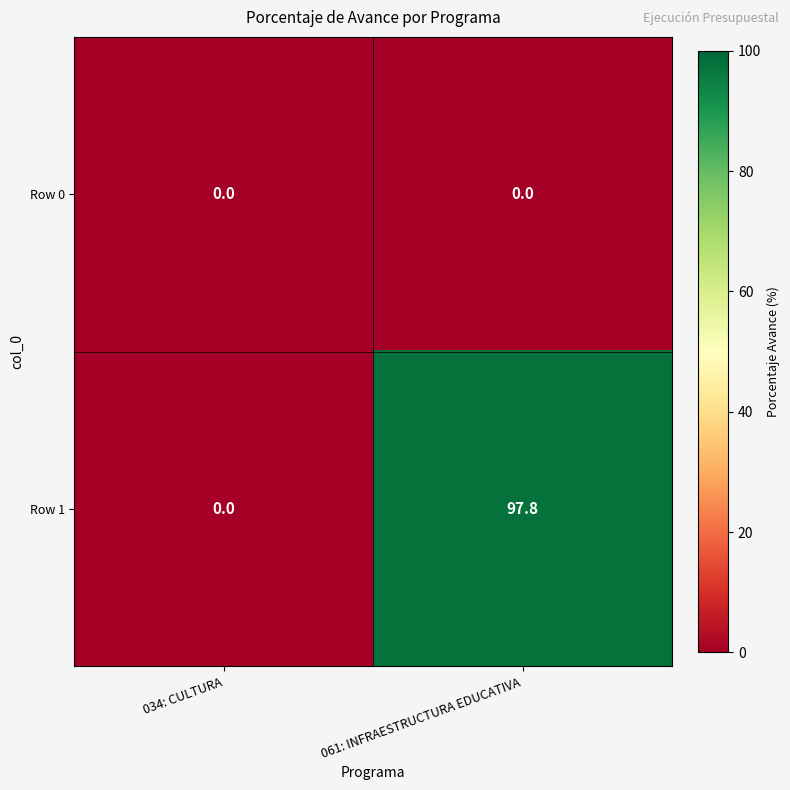

Rank the series by their average value, from highest to lowest.

Row 1, Row 0